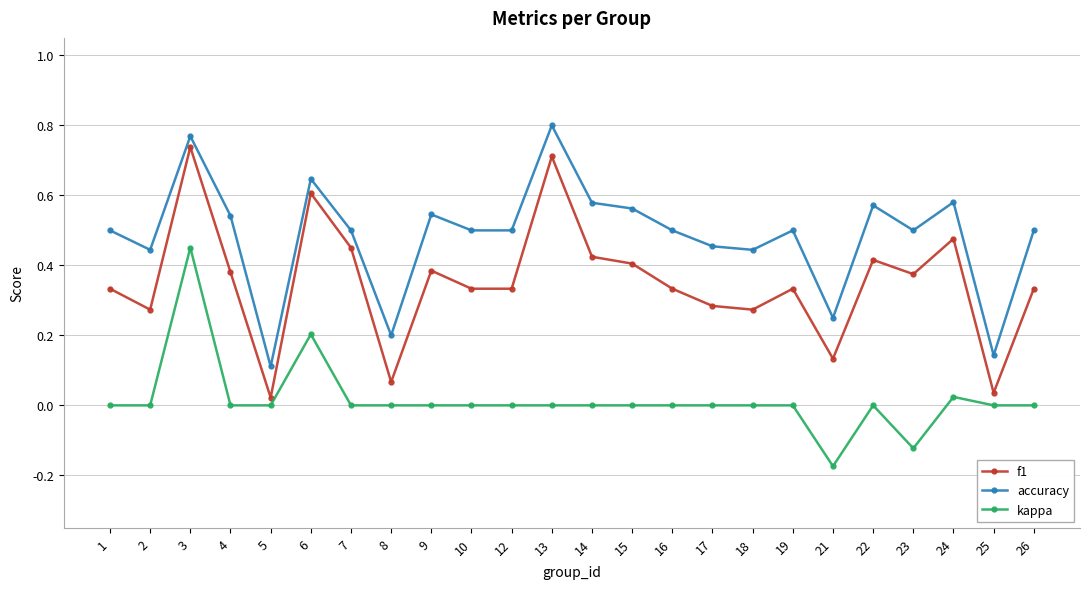

Which series has the widest spread of values?

f1